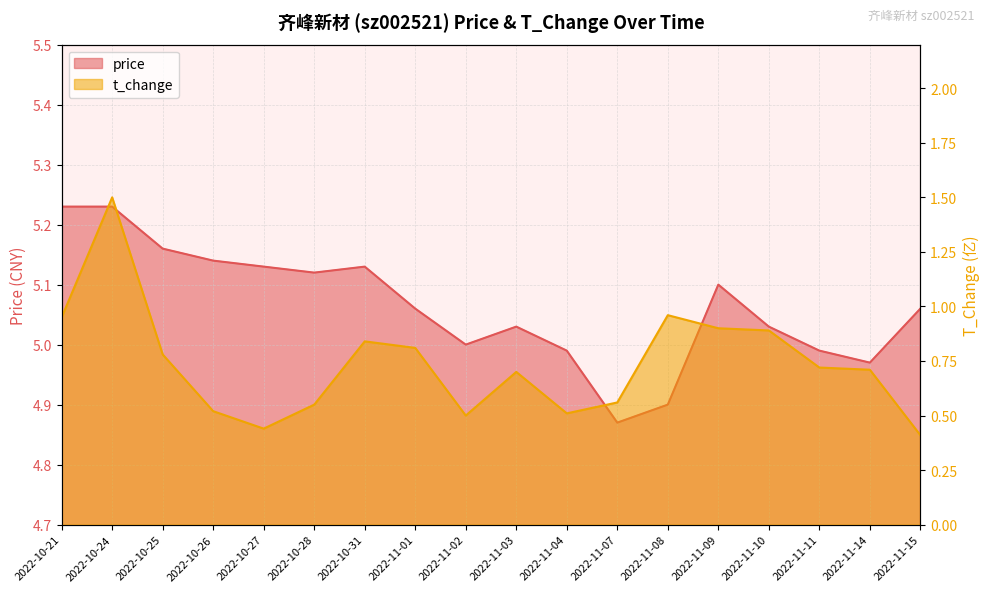

Rank the categories by t_change value from highest to lowest.

2022-10-24, 2022-11-08, 2022-10-21, 2022-11-09, 2022-11-10, 2022-10-31, 2022-11-01, 2022-10-25, 2022-11-11, 2022-11-14, 2022-11-03, 2022-11-07, 2022-10-28, 2022-10-26, 2022-11-04, 2022-11-02, 2022-10-27, 2022-11-15